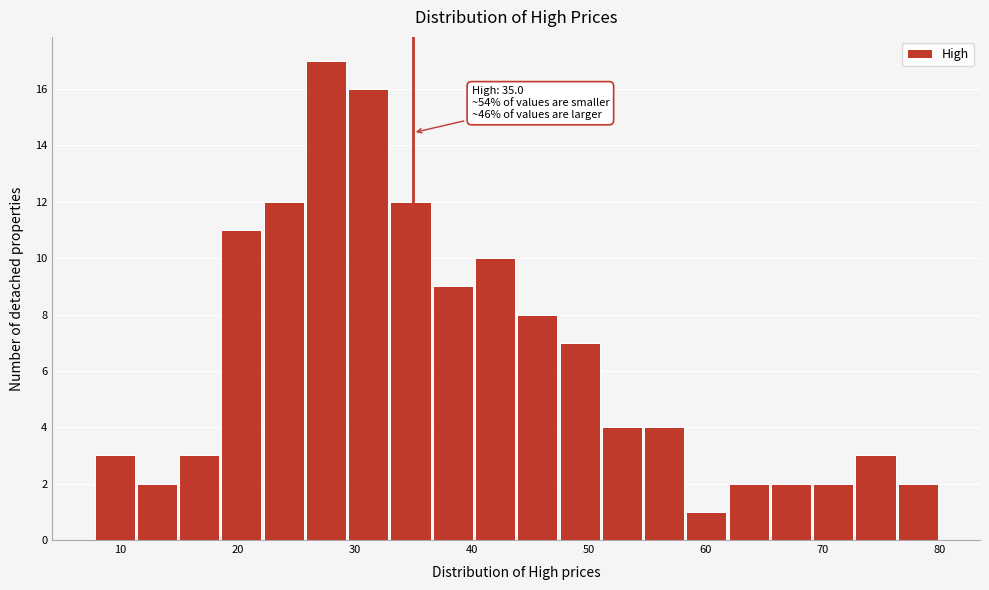

Read against the x-axis, roughly where is the centre of the tallest bar?

28